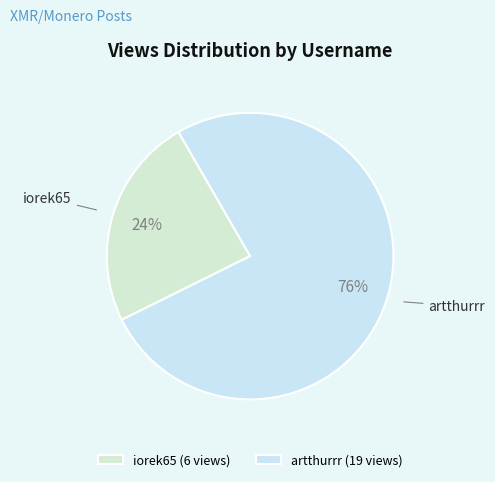

Combined, do artthurrr and iorek65 account for over 50%?

Yes